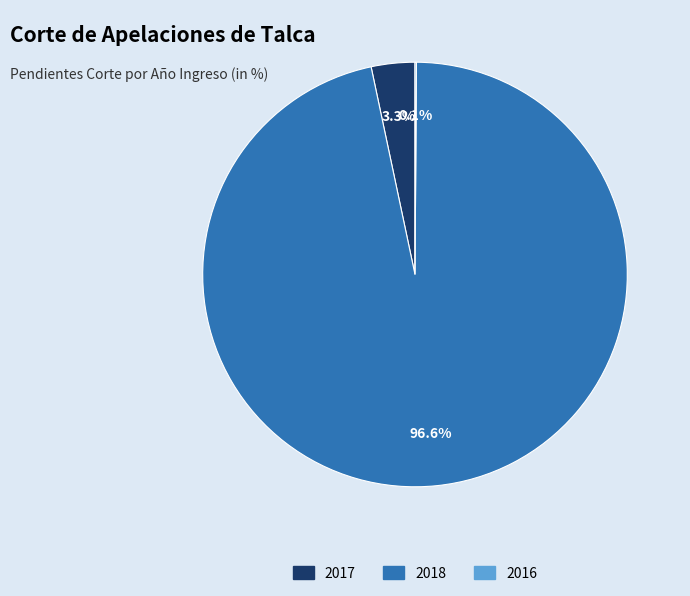

Is there any slice that represents more than half of the pie?

Yes